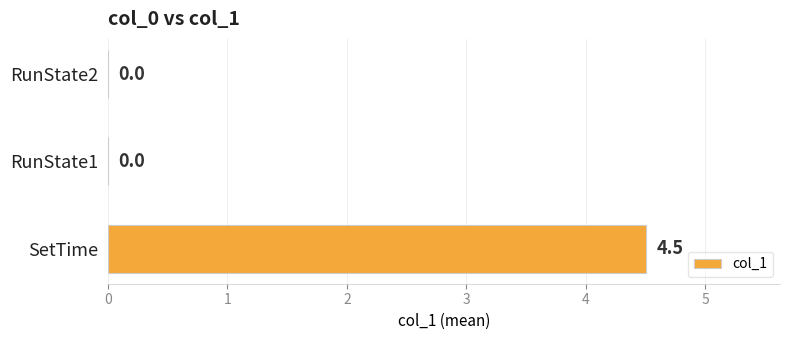

What is the change in value from SetTime to RunState1?

-4.5